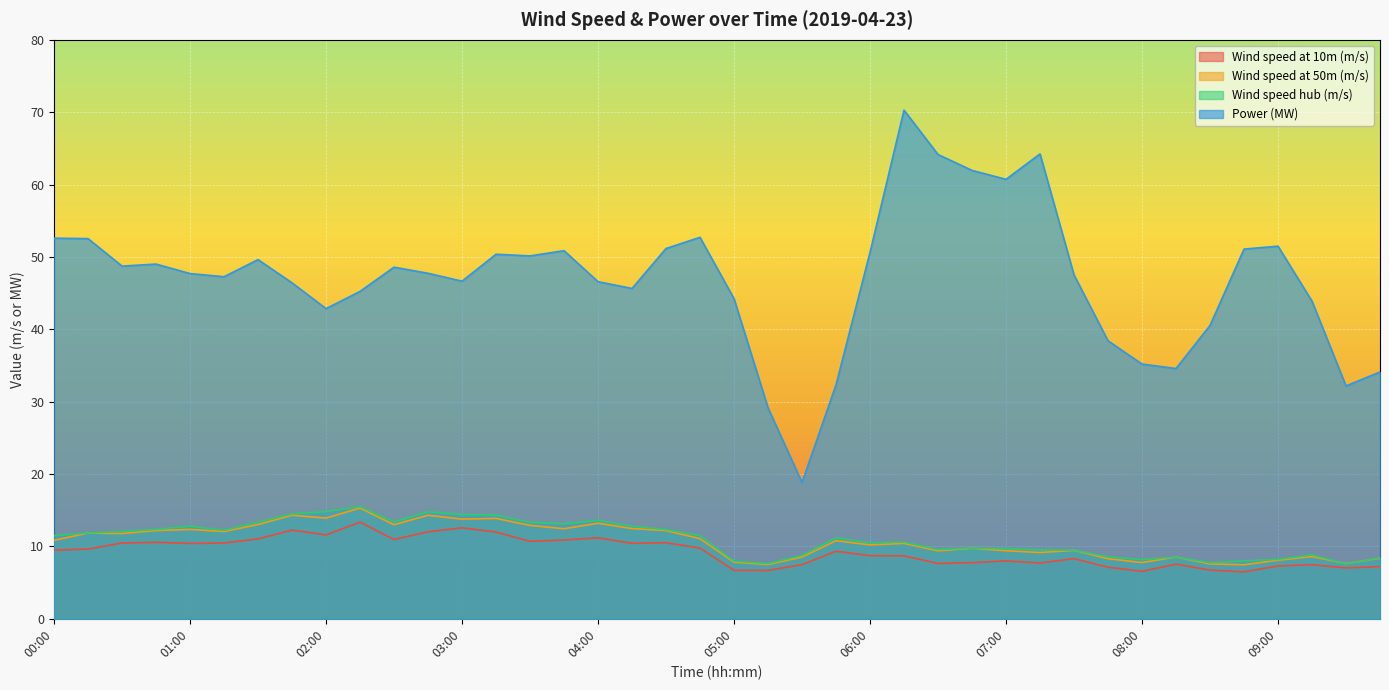

What are all the series names shown in the legend?

Wind speed at 10m (m/s), Wind speed at 50m (m/s), Wind speed hub (m/s), Power (MW)